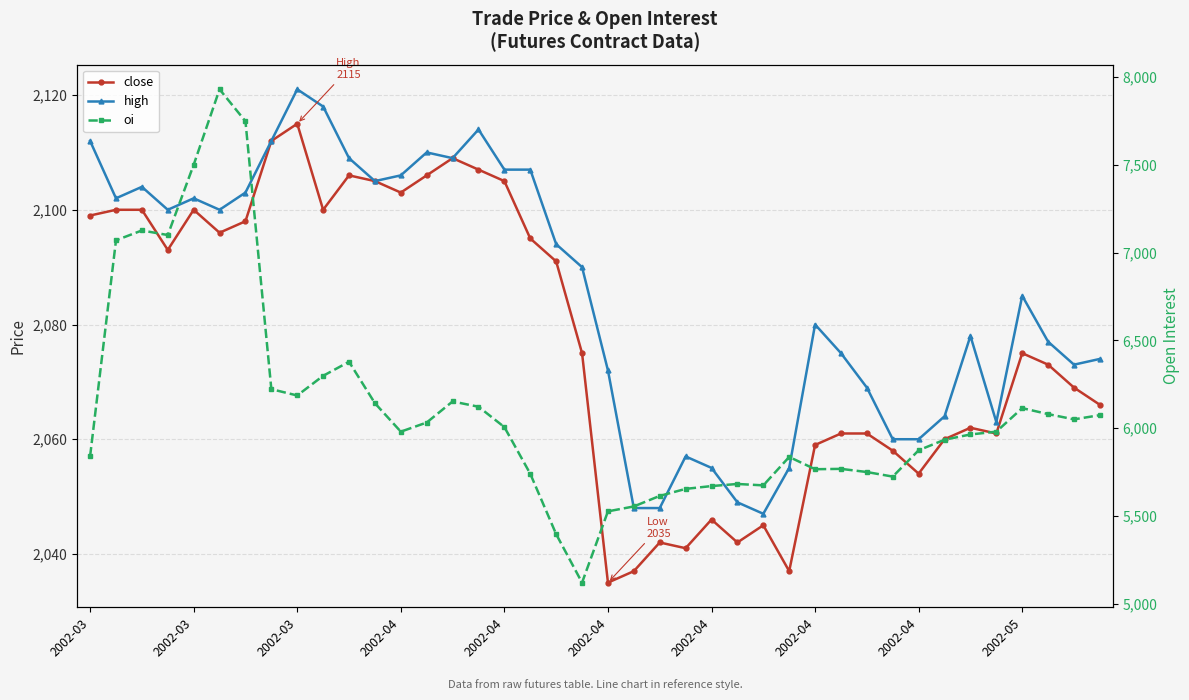

Rank the series by their maximum value, from highest to lowest.

oi, high, close